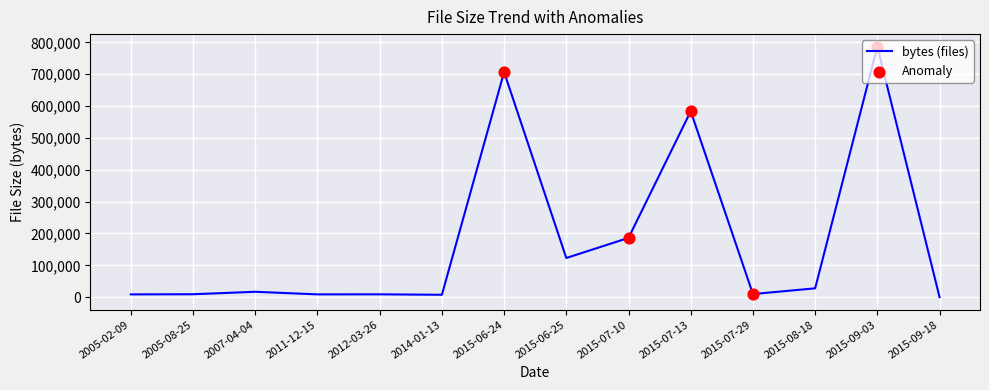

What is the change in value from 2014-01-13 to 2015-07-10?

+178620